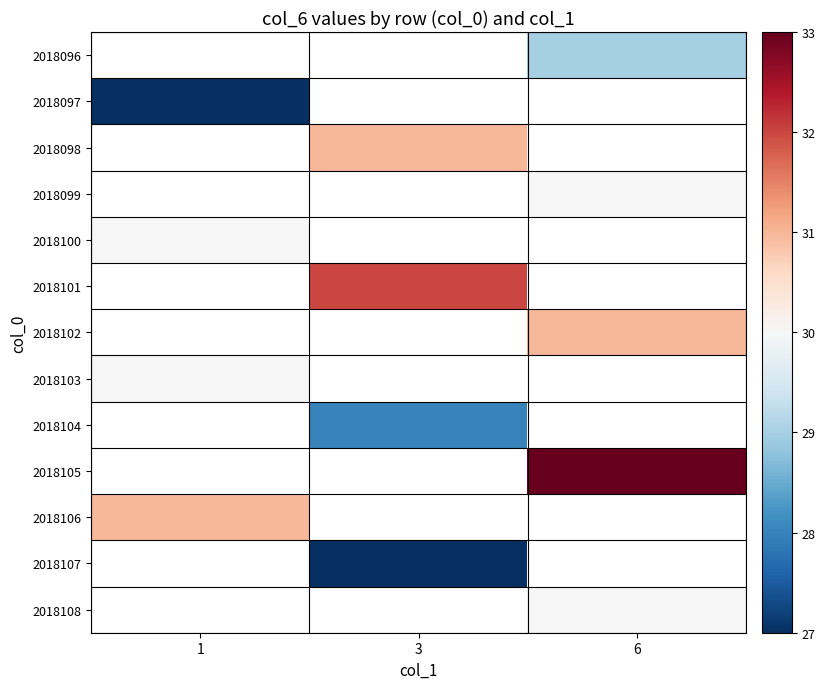

Where is 2018097 nearest to the value 27?

1